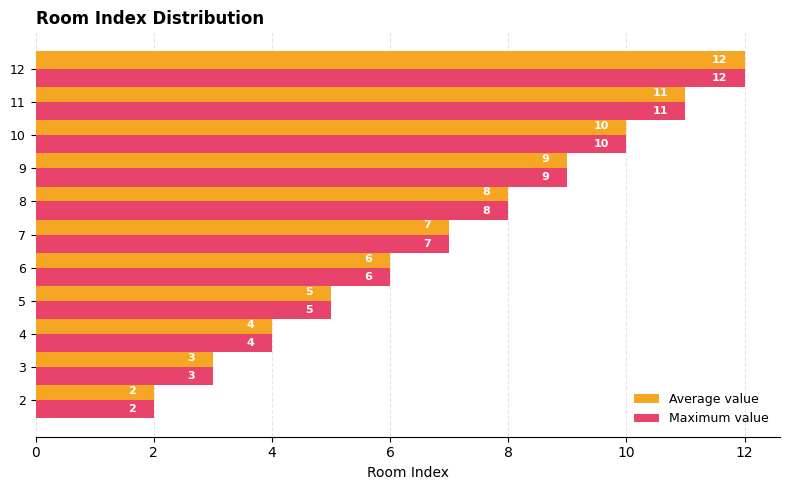

At which label does Maximum value reach its peak?

12